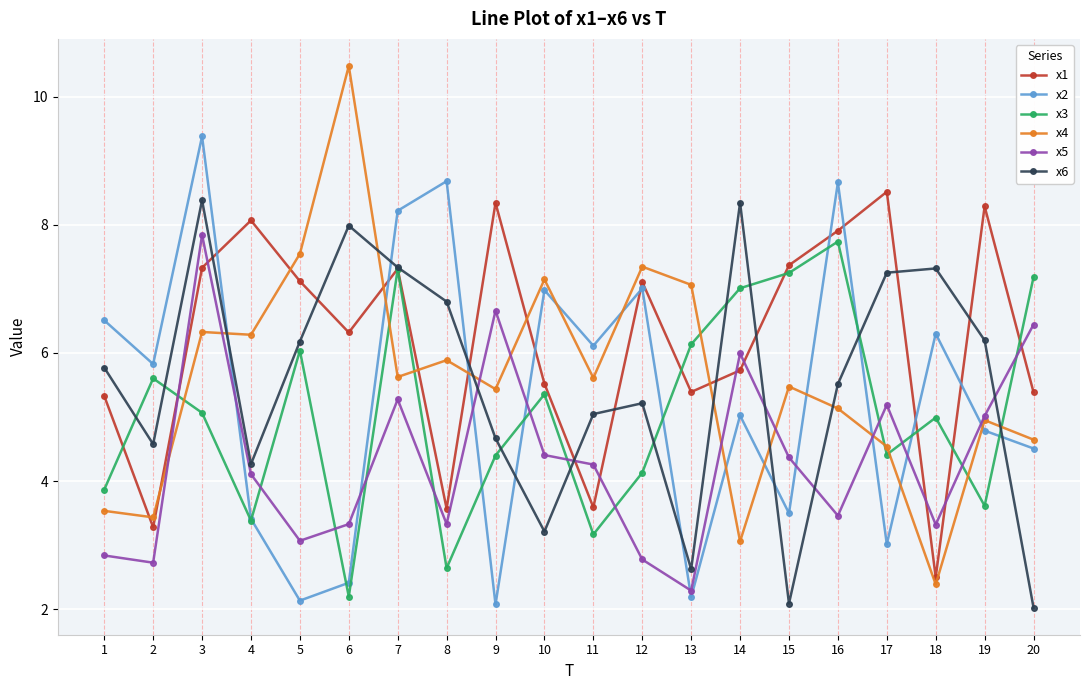

What are all the series names shown in the legend?

x1, x2, x3, x4, x5, x6